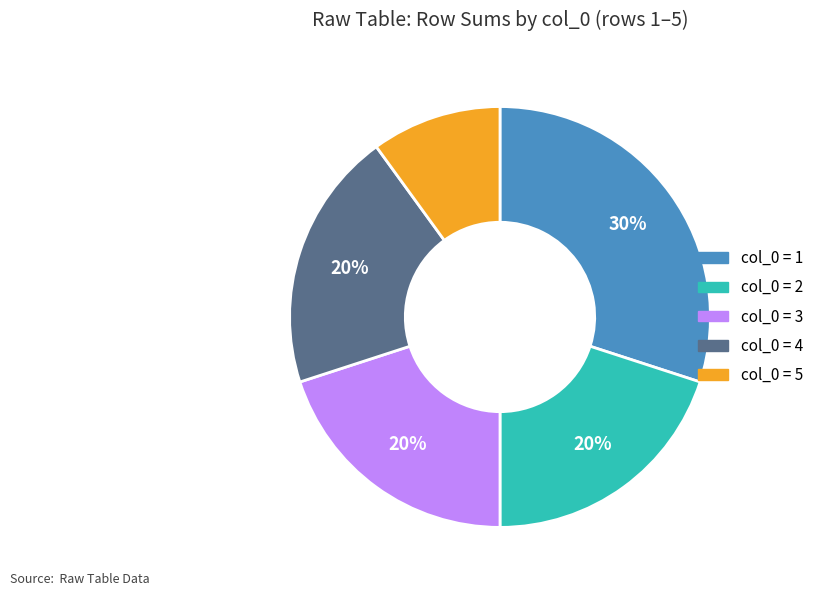

To the nearest percent, what is the difference between the largest and smallest slice percentages?

20%